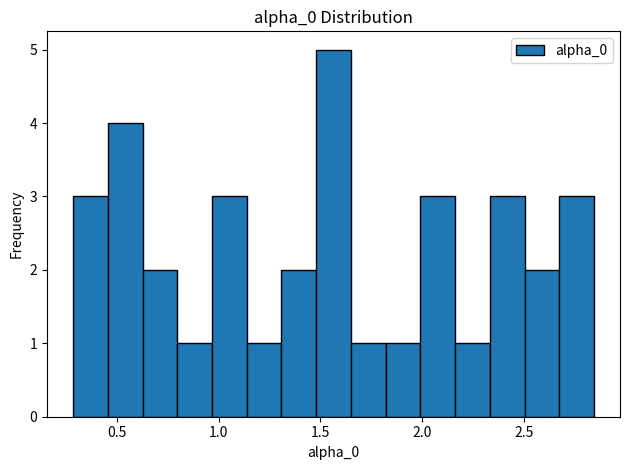

Read against the x-axis, roughly where is the centre of the tallest bar?

1.55